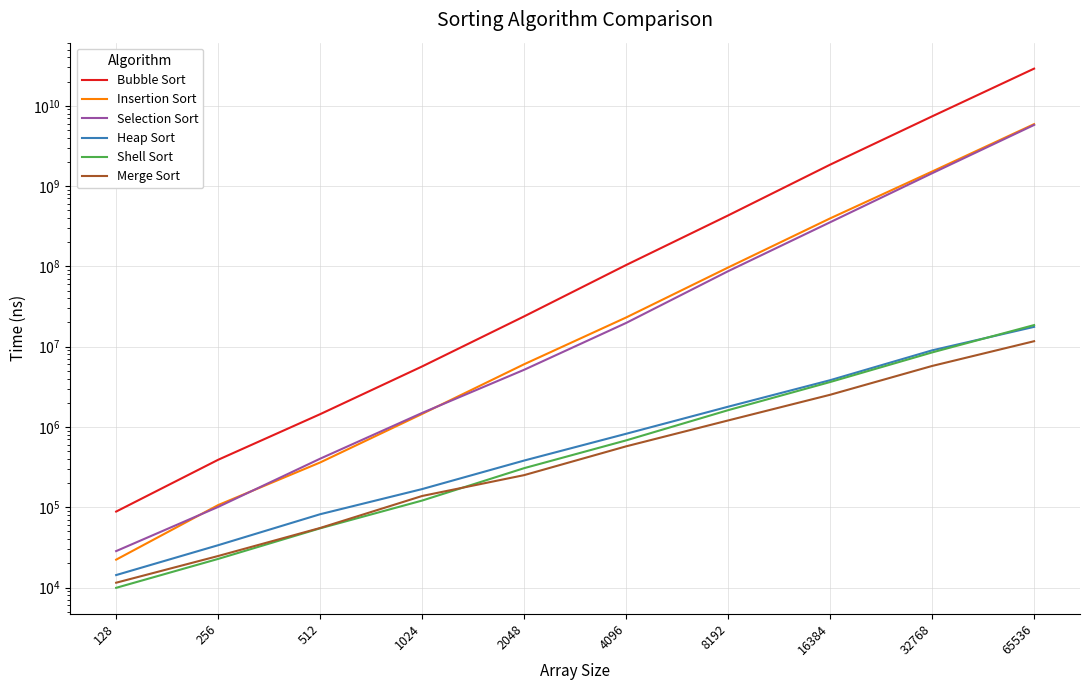

Rank the series by their maximum value, from highest to lowest.

Bubble Sort, Insertion Sort, Selection Sort, Shell Sort, Heap Sort, Merge Sort